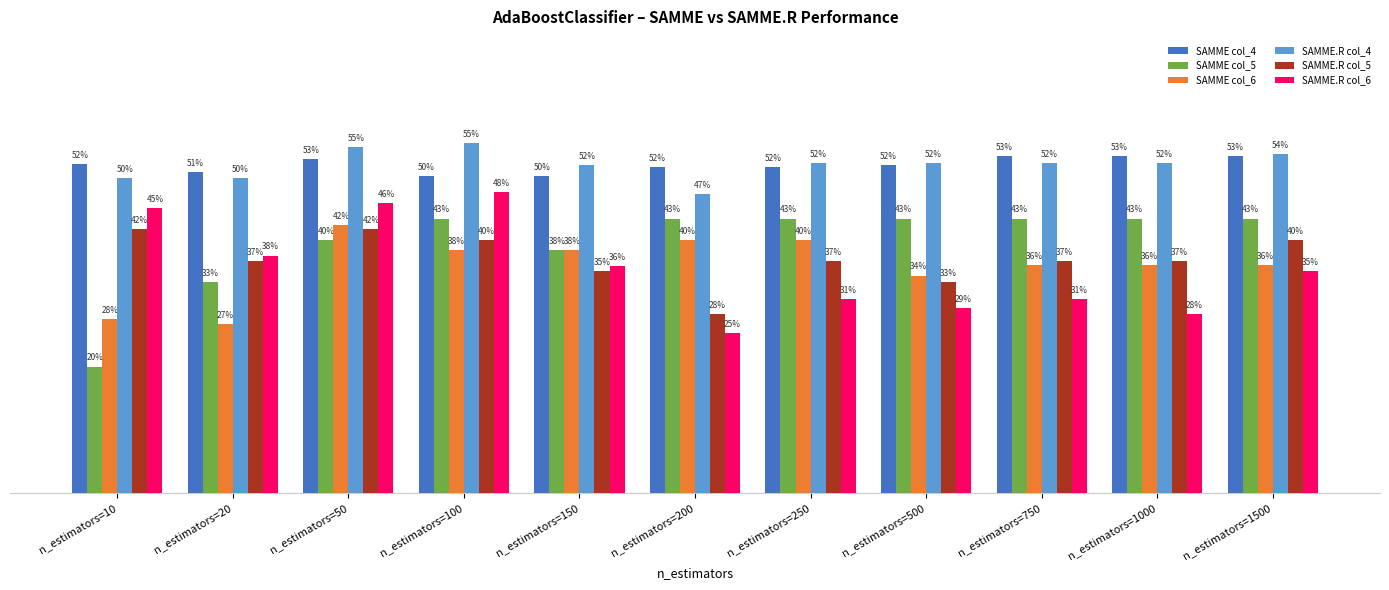

What is the total value across all series at n_estimators=10?

2.4